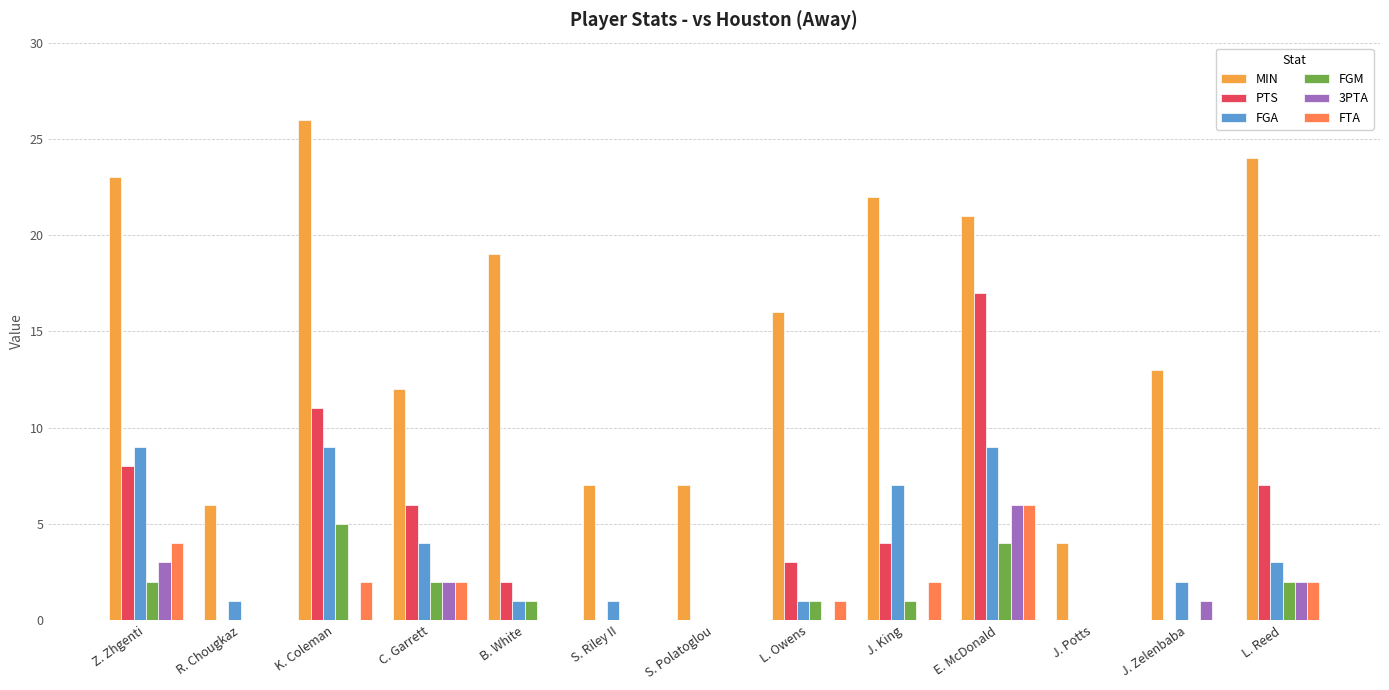

Which label corresponds to the largest value in the chart?

K. Coleman